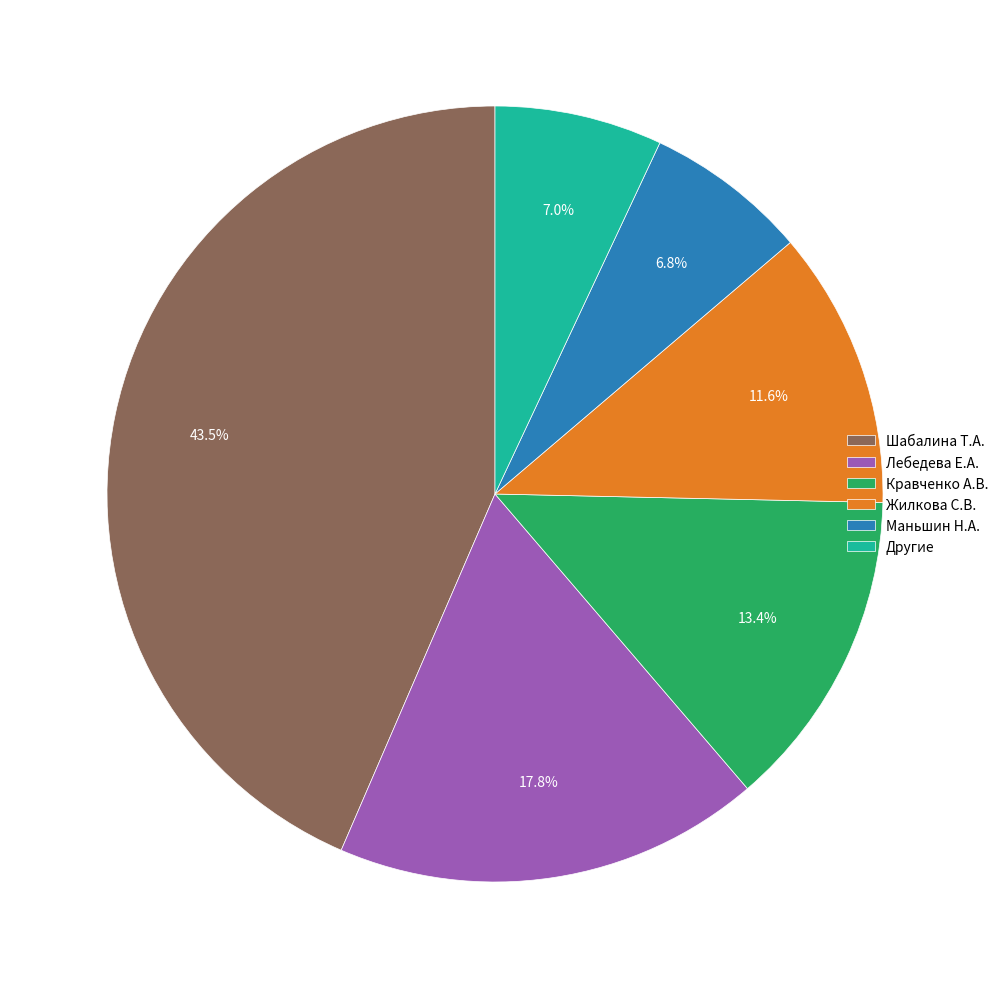

Which category has the biggest portion of the pie?

Шабалина Т.А.